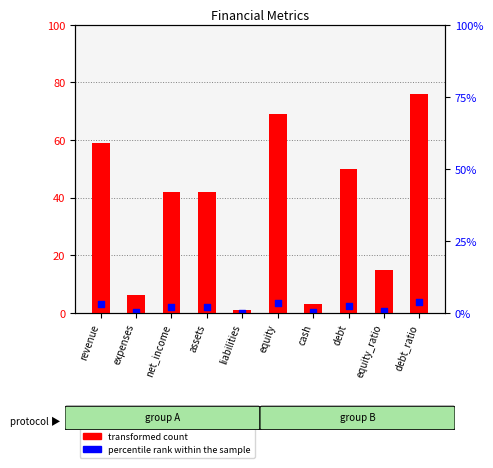

Between liabilities and net_income, which is larger?

net_income